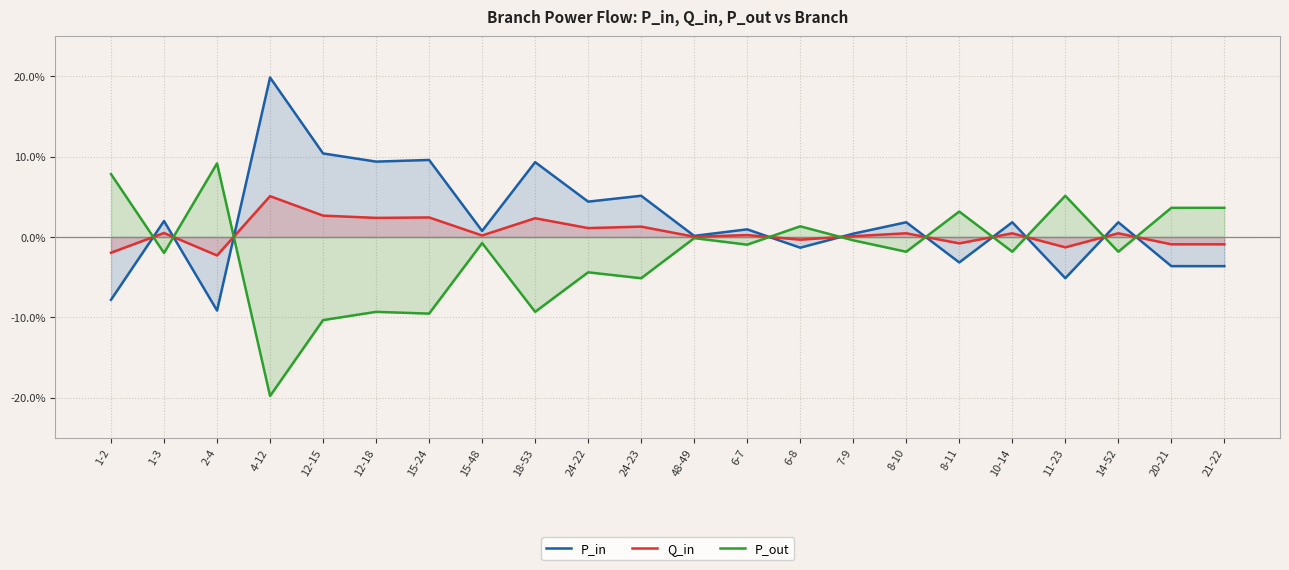

What is the greatest value displayed?

0.2